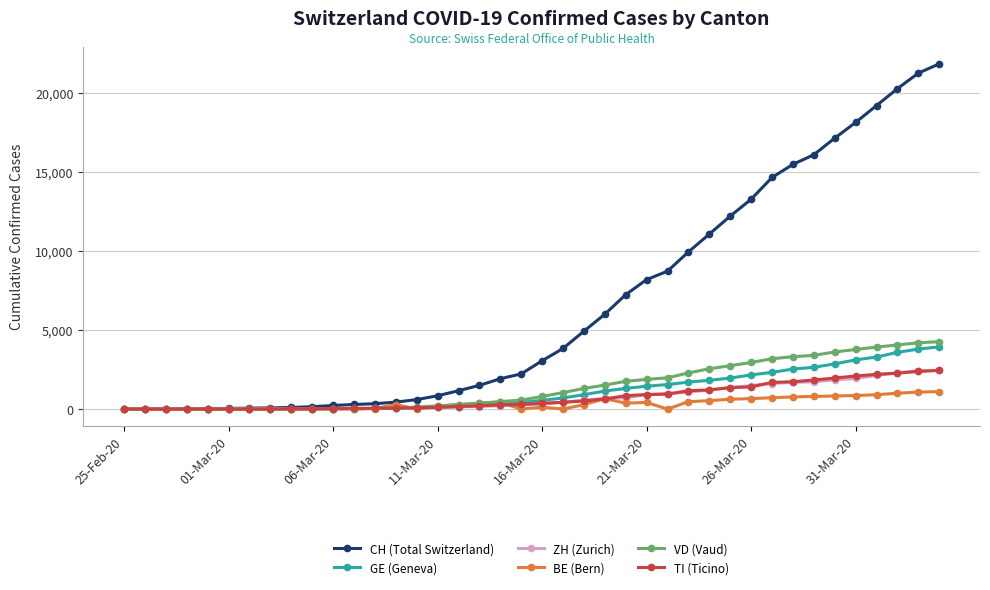

Which series has the widest spread of values?

CH (Total Switzerland)